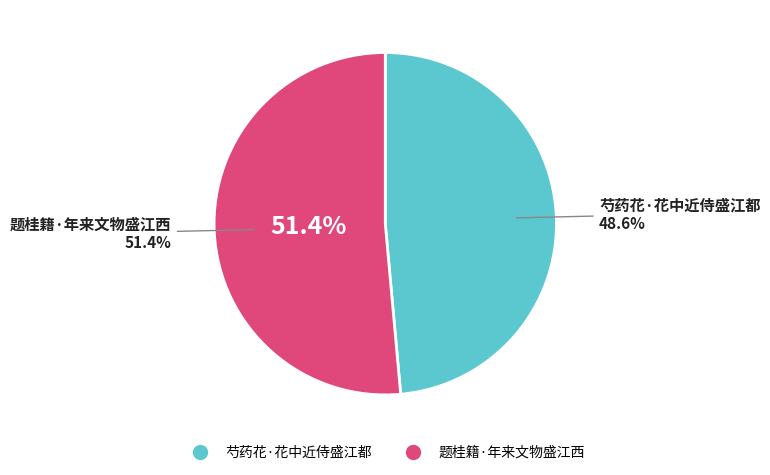

What portion of the pie excludes 芍药花·花中近侍盛江都?

51.4%